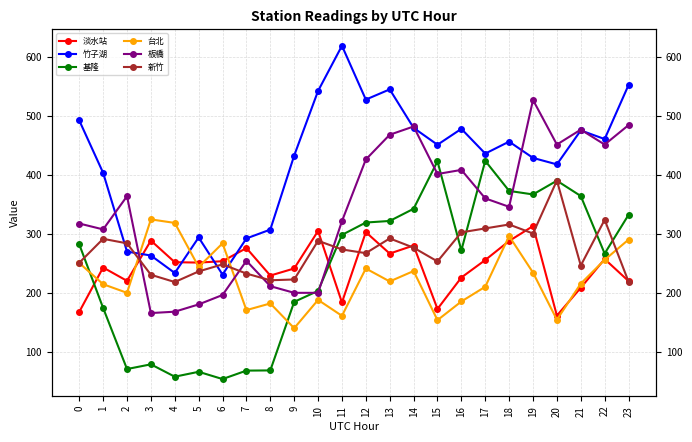

At which label is 竹子湖 closest to 425?

19